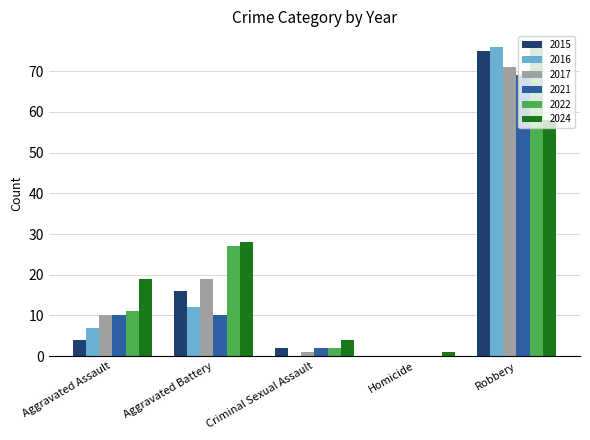

Does the chart contain stacked bars?

No